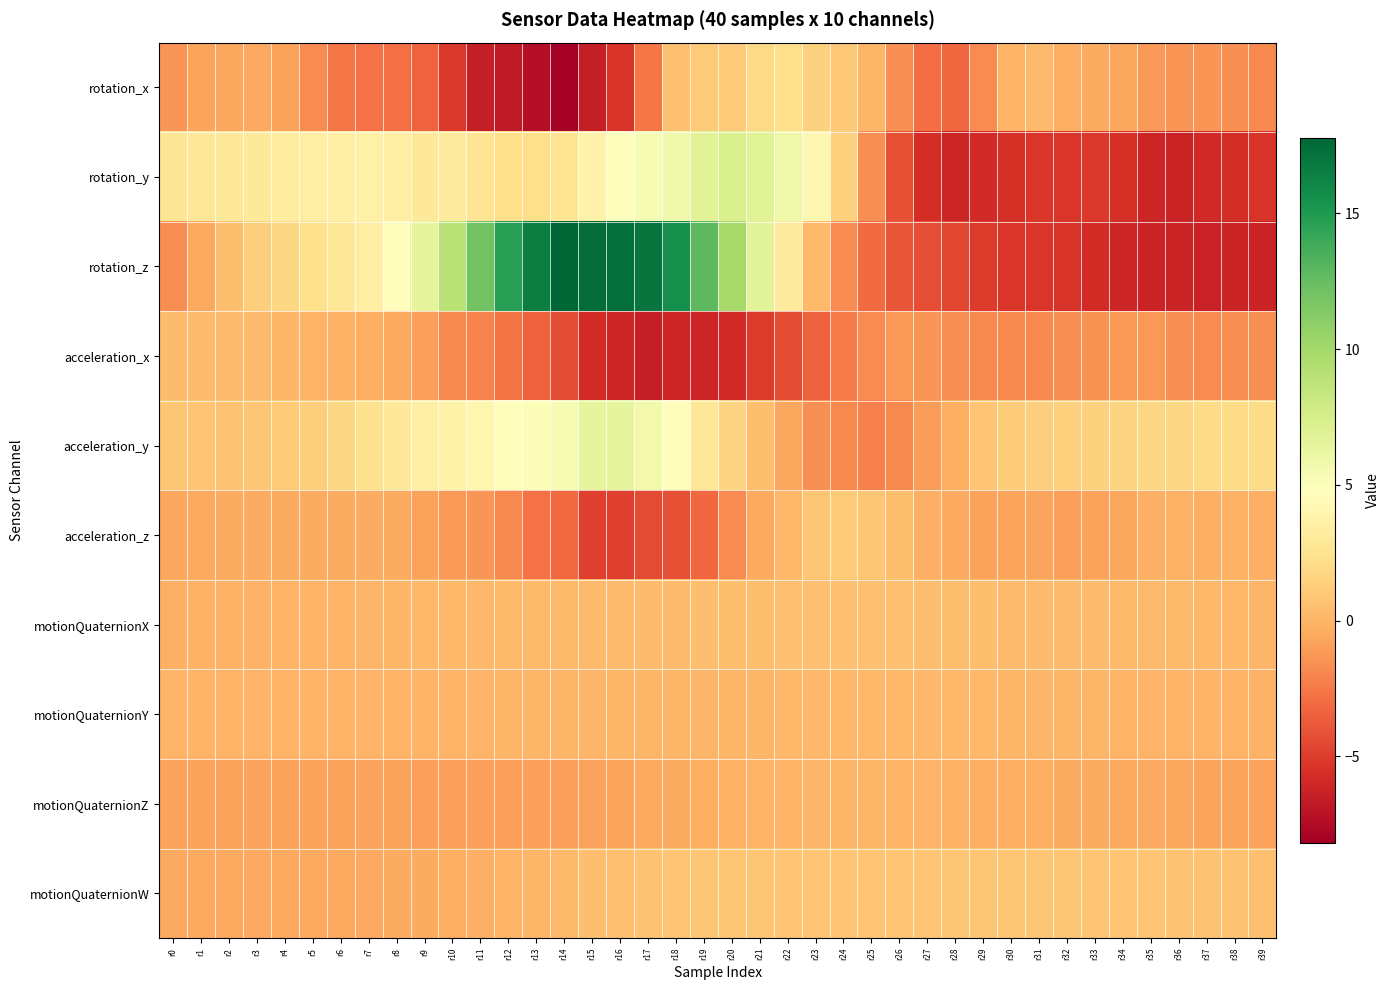

Reading left to right, list all the values displayed in this chart.

rotation_x: r0=-1.3	r1=-0.8	r2=-0.6	r3=-0.5	r4=-0.9	r5=-1.8	r6=-2.6	r7=-2.8	r8=-2.9	r9=-3.4	r10=-5.2	r11=-6.5	r12=-6.8	r13=-7.3	r14=-8.2	r15=-6.5	r16=-5.4	r17=-2.6	r18=0.6	r19=1.1	r20=1.2	r21=1.9	r22=2.2	r23=1.5	r24=1.0	r25=0.1	r26=-1.6	r27=-3.0	r28=-3.1	r29=-1.7	r30=-0.0	r31=0.3	r32=-0.2	r33=-0.4	r34=-0.6	r35=-1.1	r36=-1.4	r37=-1.3	r38=-1.5	r39=-1.8
rotation_y: r0=2.7	r1=2.8	r2=2.9	r3=3.0	r4=3.3	r5=3.4	r6=3.6	r7=3.7	r8=3.4	r9=3.0	r10=3.1	r11=2.7	r12=2.2	r13=2.2	r14=2.6	r15=3.7	r16=4.6	r17=5.4	r18=5.8	r19=6.8	r20=7.3	r21=6.8	r22=5.9	r23=4.1	r24=1.4	r25=-1.6	r26=-4.2	r27=-5.7	r28=-6.2	r29=-5.9	r30=-5.6	r31=-5.3	r32=-5.3	r33=-5.2	r34=-5.6	r35=-6.2	r36=-6.2	r37=-5.9	r38=-5.7	r39=-5.4
rotation_z: r0=-1.6	r1=-0.5	r2=0.5	r3=1.3	r4=1.8	r5=2.3	r6=2.8	r7=3.5	r8=4.7	r9=6.5	r10=8.9	r11=12.0	r12=14.7	r13=16.5	r14=17.8	r15=17.5	r16=17.4	r17=17.0	r18=15.6	r19=12.9	r20=9.9	r21=6.7	r22=3.1	r23=0.3	r24=-1.7	r25=-3.1	r26=-3.8	r27=-4.3	r28=-4.6	r29=-5.1	r30=-5.3	r31=-5.3	r32=-5.4	r33=-5.8	r34=-6.1	r35=-6.3	r36=-6.2	r37=-6.3	r38=-6.2	r39=-6.2
acceleration_x: r0=0.4	r1=0.4	r2=0.4	r3=0.3	r4=0.1	r5=-0.0	r6=-0.2	r7=-0.3	r8=-0.5	r9=-1.0	r10=-1.8	r11=-2.1	r12=-2.7	r13=-3.5	r14=-4.4	r15=-5.8	r16=-6.2	r17=-6.5	r18=-6.1	r19=-6.1	r20=-5.9	r21=-5.1	r22=-4.4	r23=-3.4	r24=-2.4	r25=-1.7	r26=-1.3	r27=-1.3	r28=-1.6	r29=-1.8	r30=-1.9	r31=-1.8	r32=-1.5	r33=-1.4	r34=-1.2	r35=-1.2	r36=-1.5	r37=-1.7	r38=-1.6	r39=-1.5
acceleration_y: r0=0.8	r1=0.8	r2=0.7	r3=0.9	r4=1.1	r5=1.3	r6=1.8	r7=2.4	r8=3.0	r9=3.5	r10=3.7	r11=4.1	r12=4.7	r13=5.0	r14=5.3	r15=6.4	r16=6.4	r17=5.6	r18=4.7	r19=2.8	r20=1.6	r21=0.5	r22=-0.6	r23=-1.5	r24=-1.8	r25=-2.2	r26=-1.9	r27=-1.1	r28=-0.3	r29=0.8	r30=1.2	r31=1.3	r32=1.4	r33=1.5	r34=1.6	r35=1.7	r36=1.8	r37=2.0	r38=2.0	r39=2.0
acceleration_z: r0=-0.7	r1=-0.6	r2=-0.5	r3=-0.5	r4=-0.5	r5=-0.5	r6=-0.5	r7=-0.4	r8=-0.4	r9=-0.8	r10=-1.2	r11=-1.3	r12=-1.9	r13=-2.7	r14=-3.1	r15=-4.9	r16=-4.9	r17=-4.4	r18=-4.1	r19=-3.2	r20=-1.8	r21=-0.5	r22=0.2	r23=0.9	r24=1.1	r25=0.9	r26=0.5	r27=-0.2	r28=-0.6	r29=-0.8	r30=-0.8	r31=-0.7	r32=-0.9	r33=-0.9	r34=-0.6	r35=-0.3	r36=-0.2	r37=-0.2	r38=-0.2	r39=-0.2
motionQuaternionX: r0=-0.2	r1=-0.2	r2=-0.1	r3=-0.1	r4=-0.1	r5=-0.0	r6=0.0	r7=0.0	r8=0.1	r9=0.1	r10=0.2	r11=0.2	r12=0.3	r13=0.3	r14=0.3	r15=0.3	r16=0.3	r17=0.4	r18=0.4	r19=0.5	r20=0.5	r21=0.5	r22=0.5	r23=0.6	r24=0.6	r25=0.6	r26=0.6	r27=0.5	r28=0.5	r29=0.4	r30=0.4	r31=0.4	r32=0.4	r33=0.4	r34=0.3	r35=0.3	r36=0.2	r37=0.2	r38=0.1	r39=0.1
motionQuaternionY: r0=0.0	r1=-0.0	r2=-0.0	r3=-0.0	r4=-0.0	r5=-0.0	r6=-0.0	r7=-0.0	r8=-0.0	r9=-0.0	r10=-0.0	r11=0.0	r12=0.0	r13=0.1	r14=0.1	r15=0.1	r16=0.1	r17=0.1	r18=0.1	r19=0.1	r20=0.1	r21=0.1	r22=0.1	r23=0.2	r24=0.2	r25=0.2	r26=0.2	r27=0.2	r28=0.2	r29=0.1	r30=0.1	r31=0.1	r32=0.1	r33=0.0	r34=0.0	r35=0.0	r36=-0.0	r37=-0.0	r38=-0.1	r39=-0.1
motionQuaternionZ: r0=-0.8	r1=-0.8	r2=-0.8	r3=-0.8	r4=-0.8	r5=-0.8	r6=-0.9	r7=-0.9	r8=-0.9	r9=-0.9	r10=-0.9	r11=-1.0	r12=-1.0	r13=-1.0	r14=-0.9	r15=-0.8	r16=-0.7	r17=-0.6	r18=-0.4	r19=-0.3	r20=-0.2	r21=-0.0	r22=0.0	r23=0.1	r24=0.1	r25=0.0	r26=0.0	r27=-0.1	r28=-0.1	r29=-0.2	r30=-0.2	r31=-0.3	r32=-0.4	r33=-0.4	r34=-0.5	r35=-0.6	r36=-0.6	r37=-0.7	r38=-0.8	r39=-0.8
motionQuaternionW: r0=-0.6	r1=-0.6	r2=-0.6	r3=-0.6	r4=-0.6	r5=-0.5	r6=-0.5	r7=-0.5	r8=-0.5	r9=-0.4	r10=-0.3	r11=-0.2	r12=-0.1	r13=0.1	r14=0.3	r15=0.4	r16=0.6	r17=0.7	r18=0.8	r19=0.8	r20=0.9	r21=0.8	r22=0.8	r23=0.8	r24=0.8	r25=0.8	r26=0.8	r27=0.8	r28=0.9	r29=0.9	r30=0.9	r31=0.9	r32=0.8	r33=0.8	r34=0.8	r35=0.8	r36=0.7	r37=0.7	r38=0.6	r39=0.6